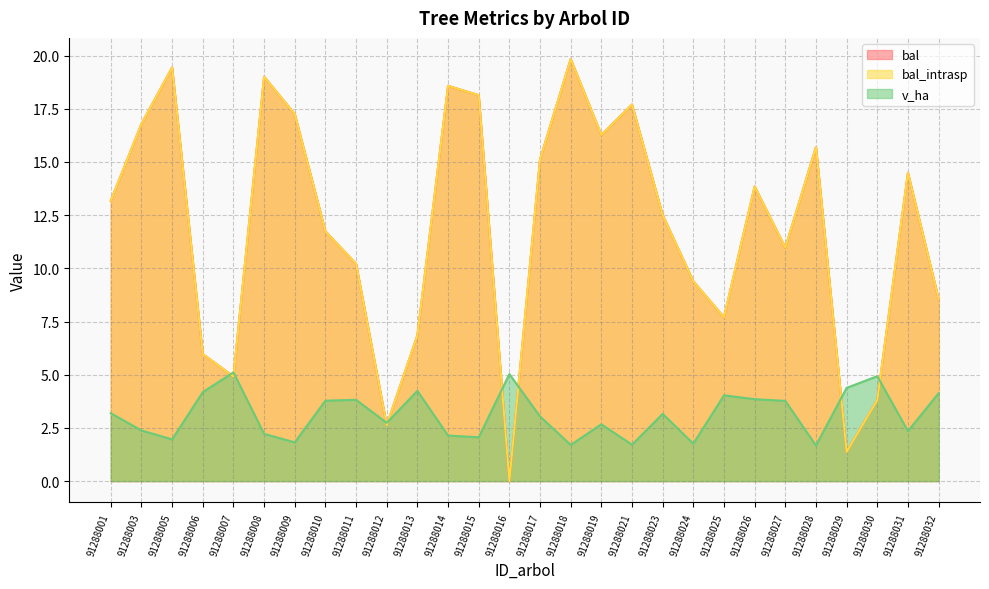

Is it true that v_ha equals 4.1 at 91288032?

True